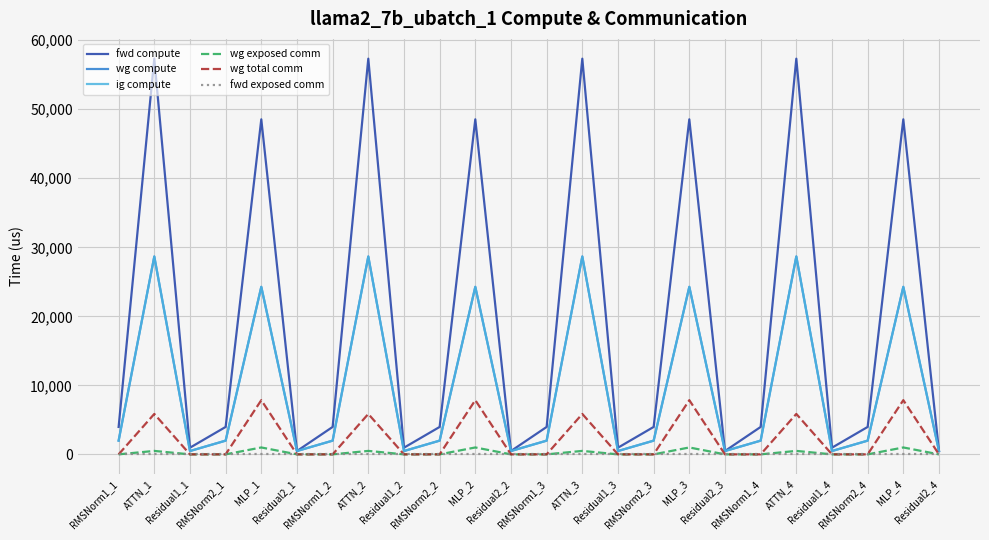

True or false: wg exposed comm has more than 1 points higher than both neighbors.

True